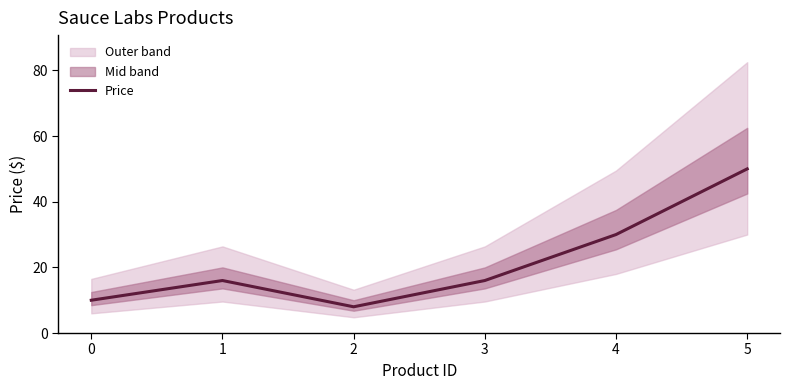

True or false: there are more than 2 points higher than both neighbors.

False